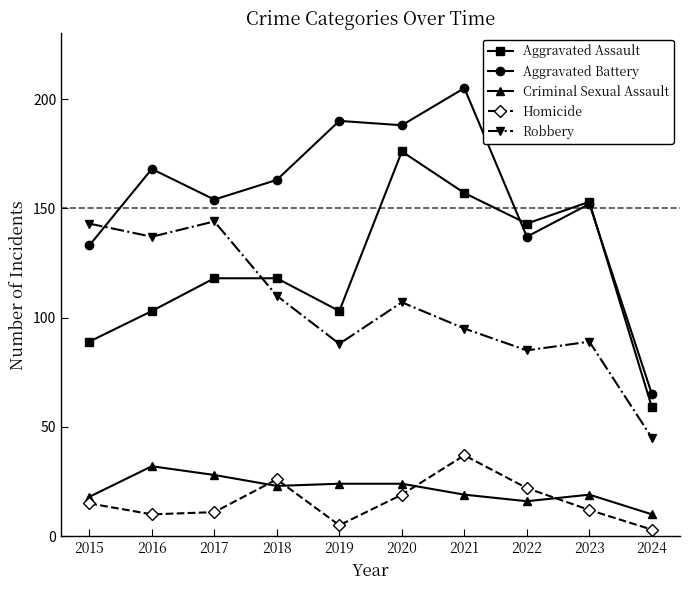

The value of Homicide at 2015 is 3. True or false?

False